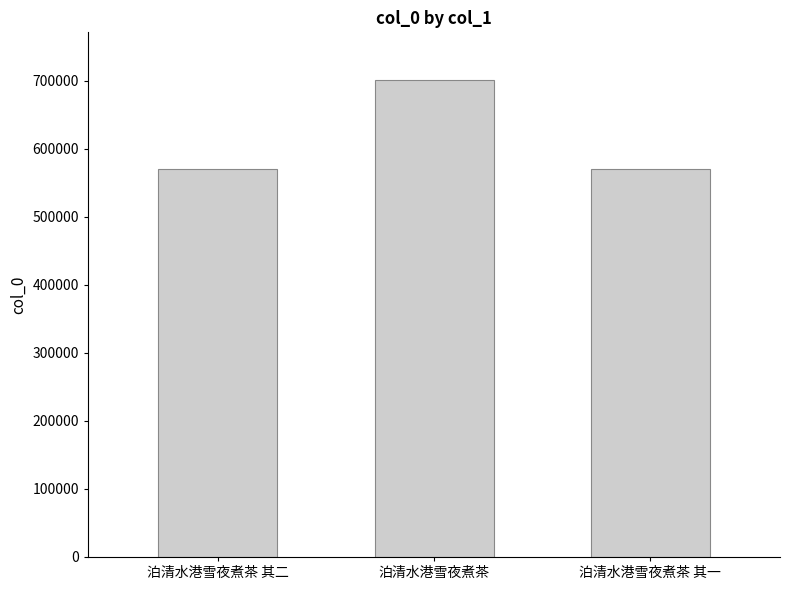

What is the average value?

614386